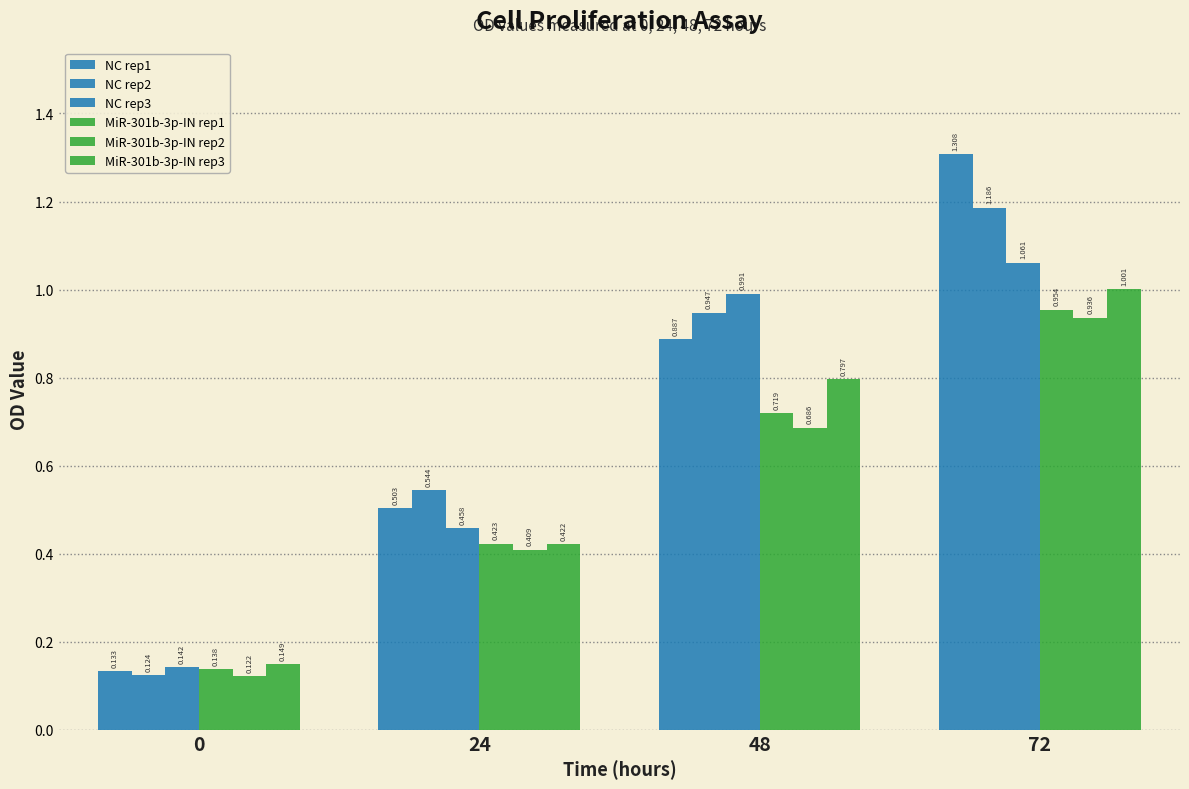

How many categories are shown in the chart?

4